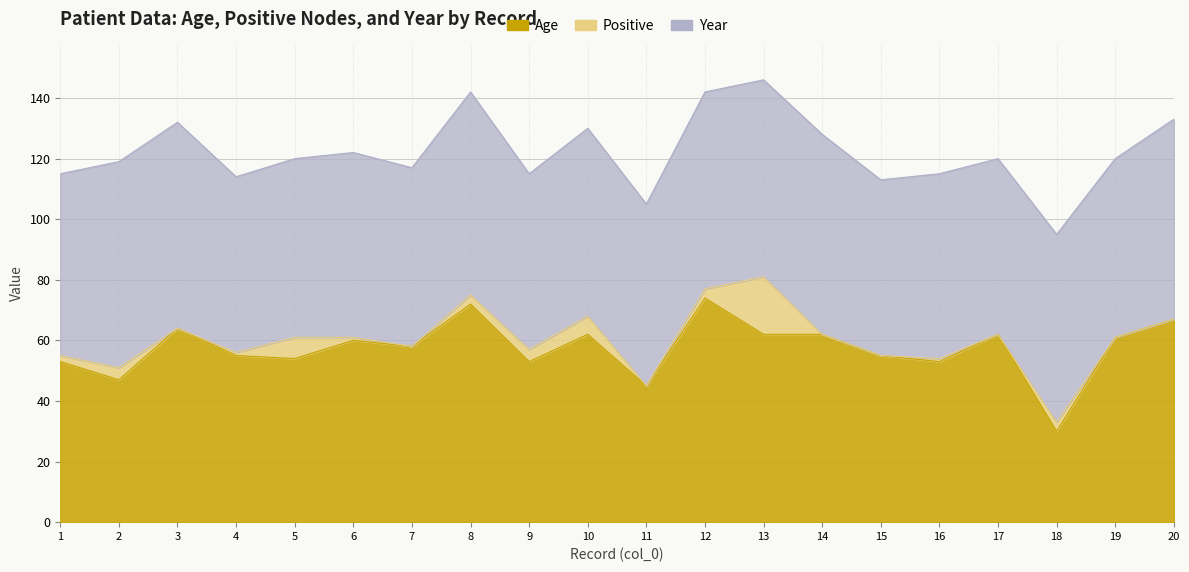

At how many categories does at least one series exceed 27?

20